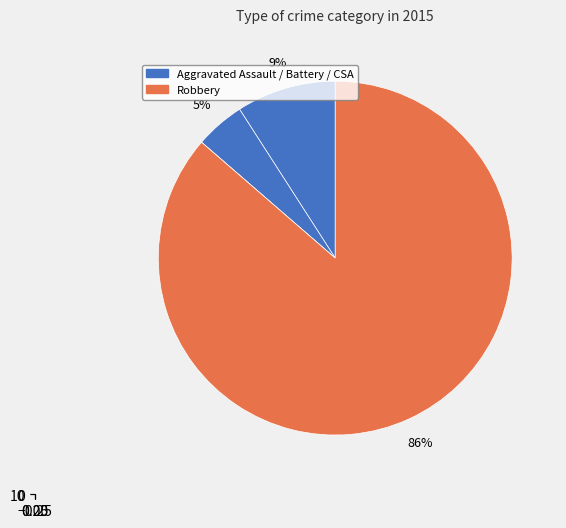

True or false: Robbery accounts for 81% of the total.

False